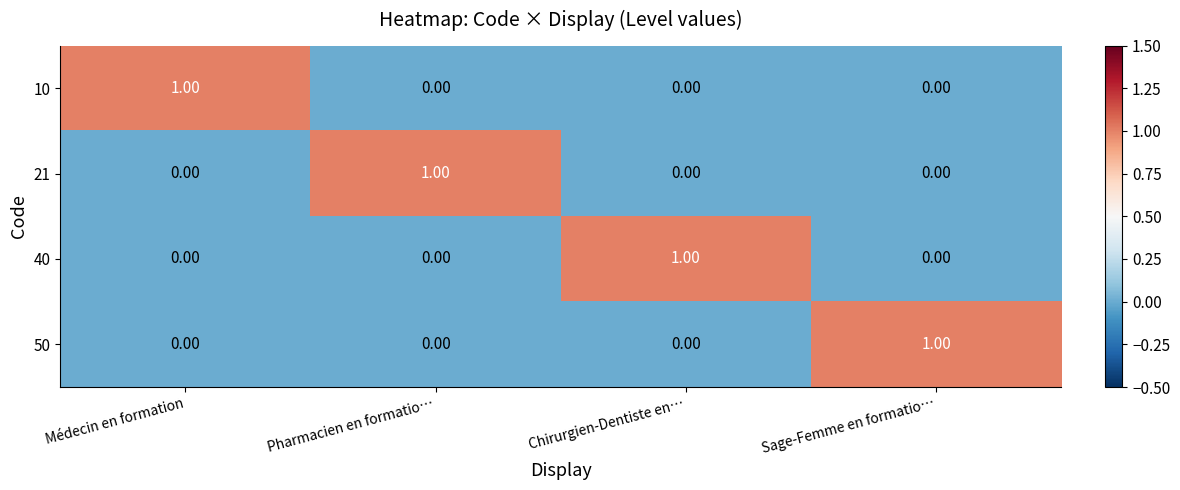

How many positive values does the 40 series have?

1